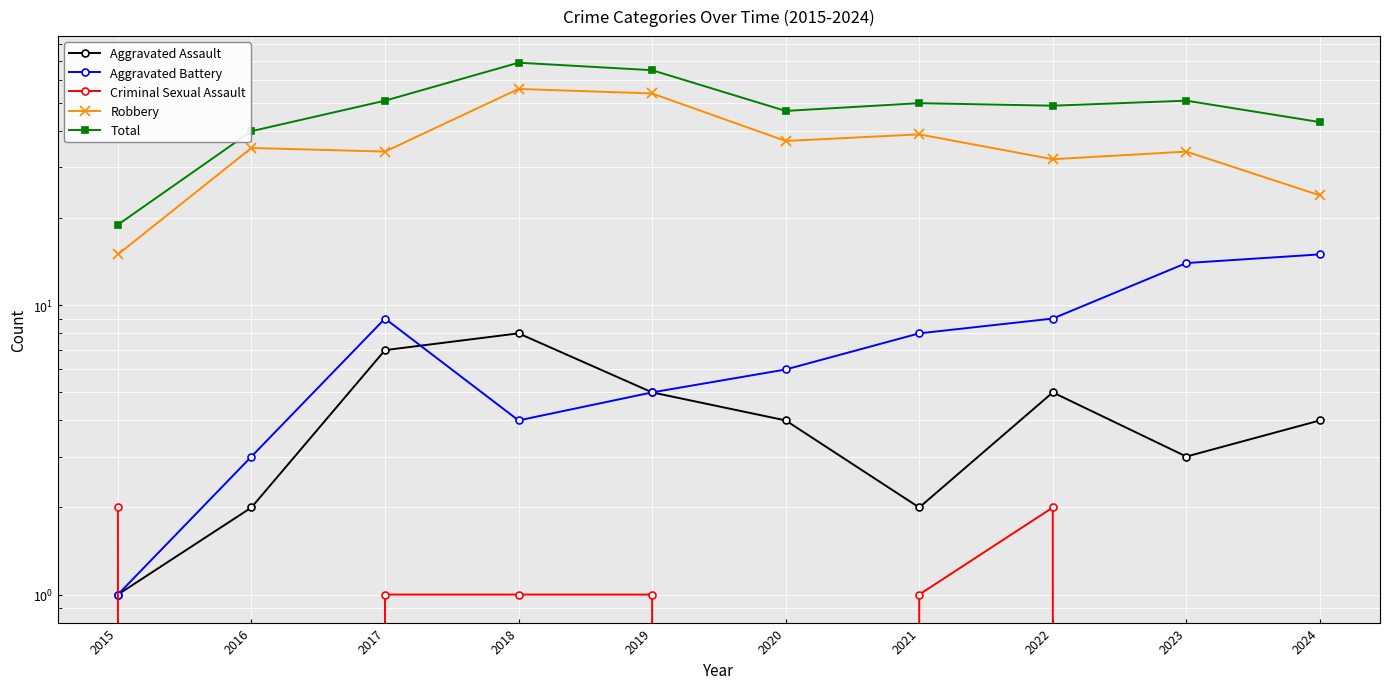

Is it true that Criminal Sexual Assault equals 1 at 2017?

True